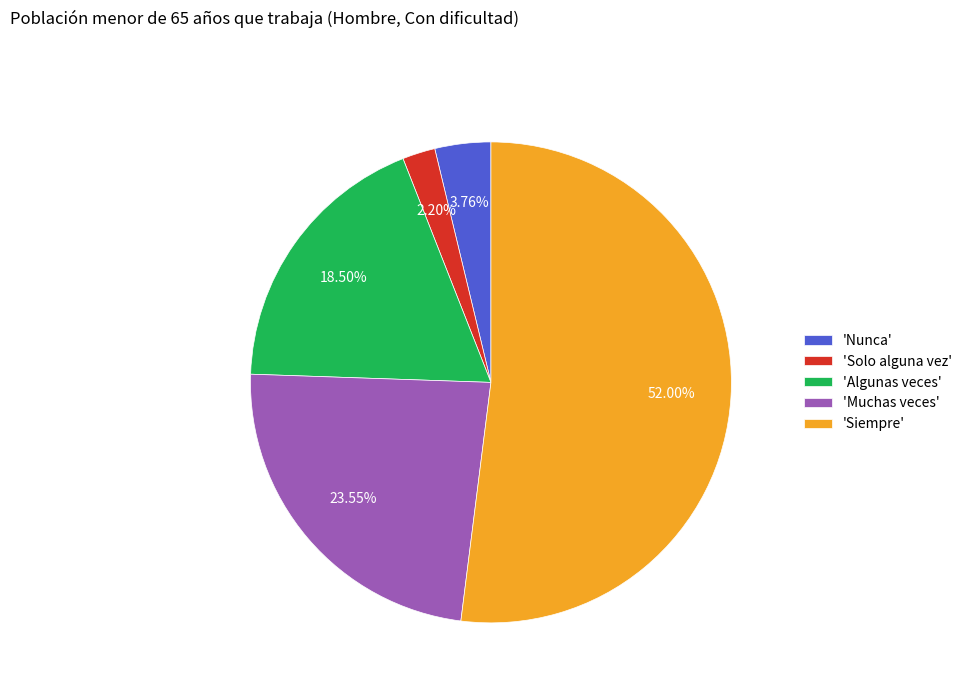

Which category has the smallest portion of the pie?

'Solo alguna vez'